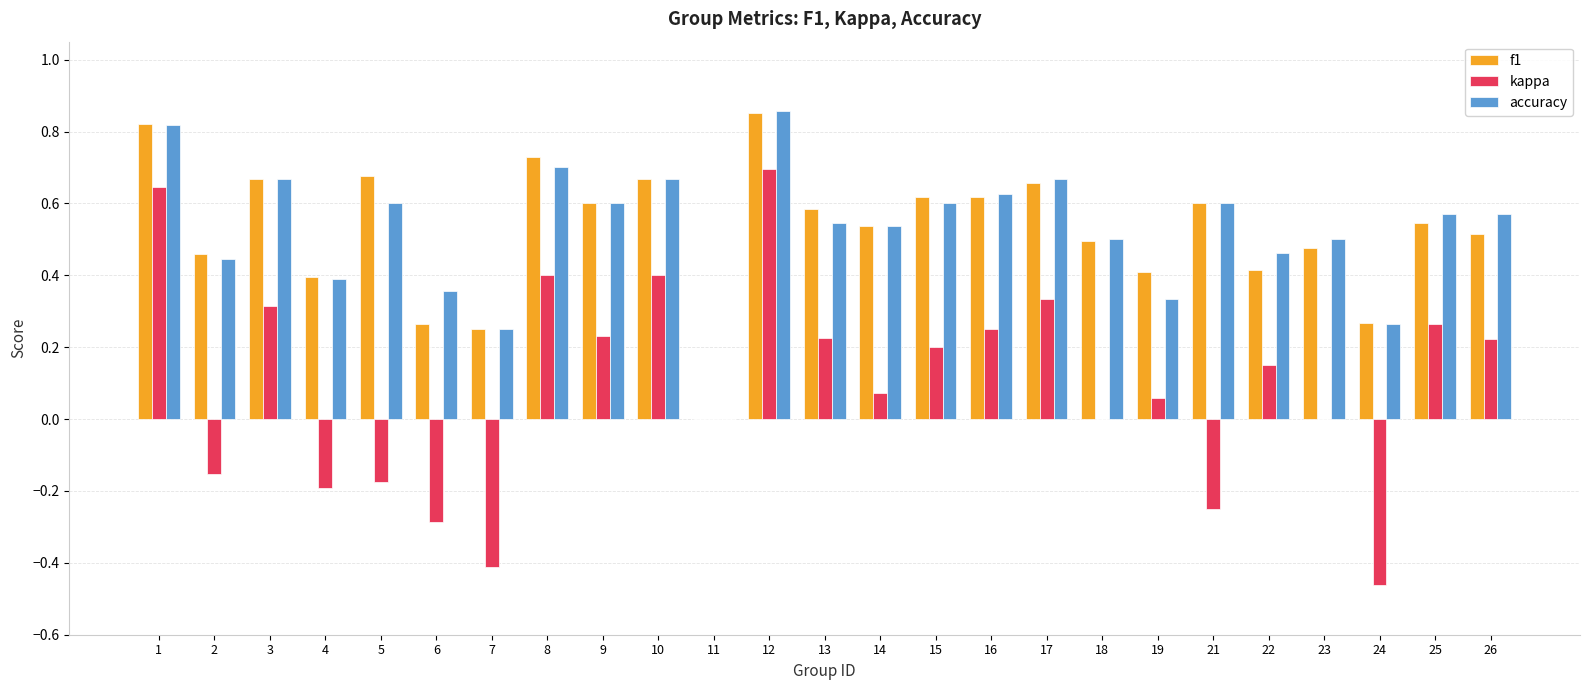

Is the value of kappa at 4 greater than the value of f1 at 22?

No